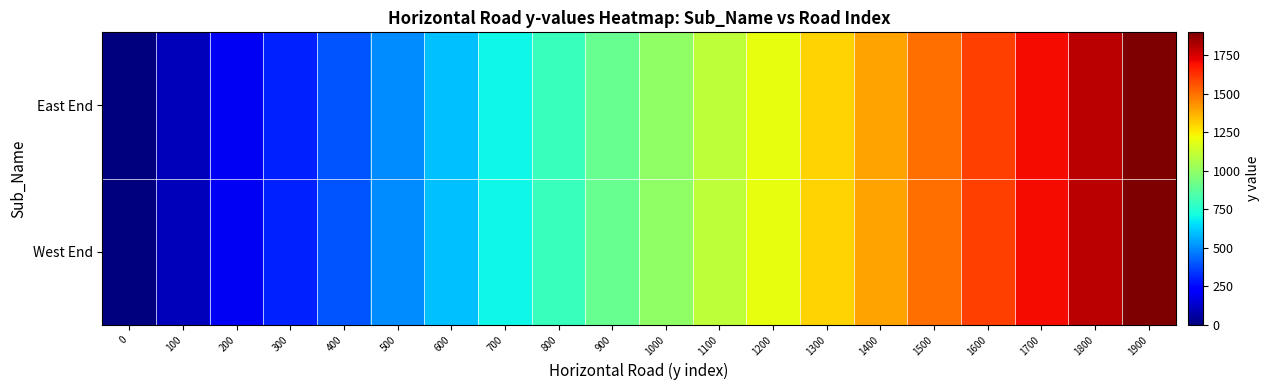

Reading right to left, extract all data points from this chart.

West End: 1900=1900	1800=1800	1700=1700	1600=1600	1500=1500	1400=1400	1300=1300	1200=1200	1100=1100	1000=1000	900=900	800=800	700=700	600=600	500=500	400=400	300=300	200=200	100=100	0=0
East End: 1900=1900	1800=1800	1700=1700	1600=1600	1500=1500	1400=1400	1300=1300	1200=1200	1100=1100	1000=1000	900=900	800=800	700=700	600=600	500=500	400=400	300=300	200=200	100=100	0=0